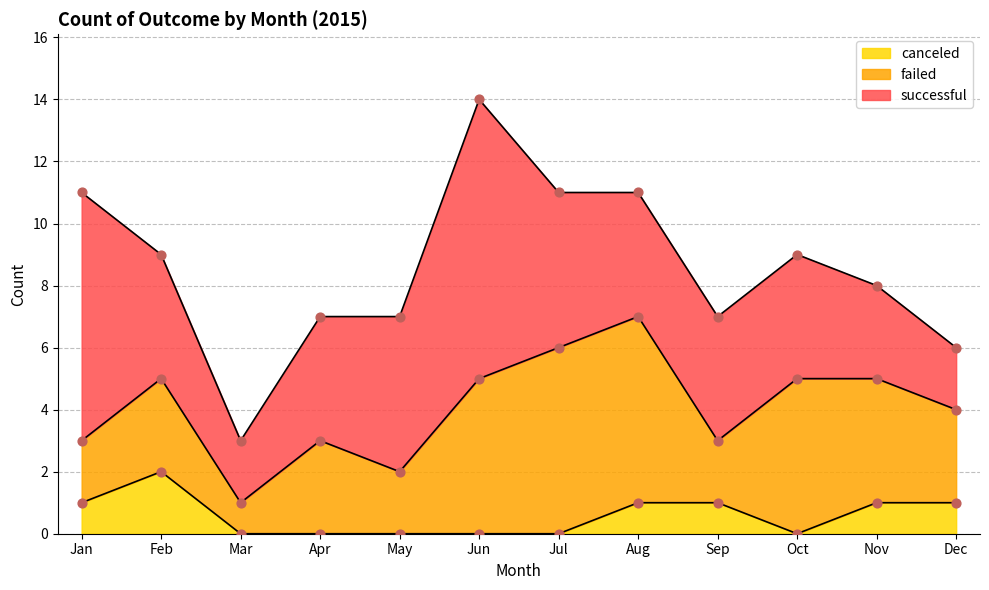

What are all the series names shown in the legend?

successful, failed, canceled